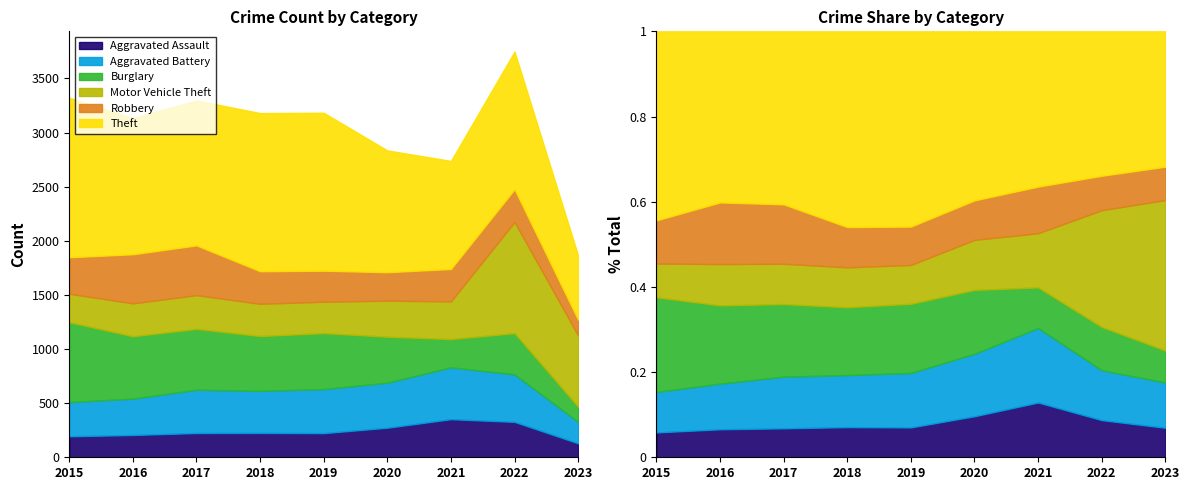

Is the value of Aggravated Assault at 2021 greater than the value of Motor Vehicle Theft at 2023?

No